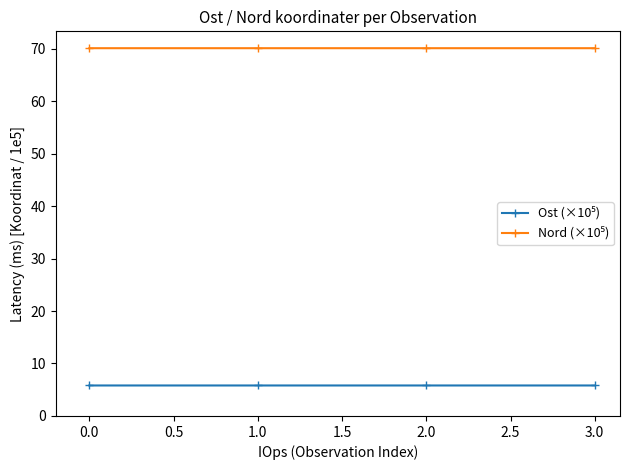

What is the spread (max minus min) of values at 0.0?

64.3